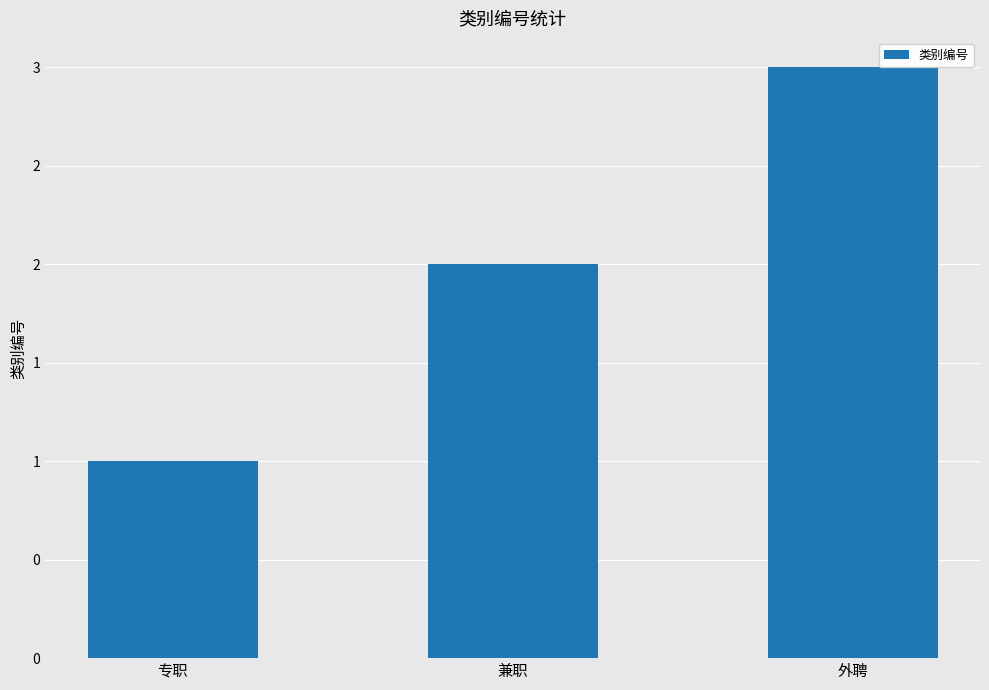

Which label corresponds to the largest value in the chart?

外聘